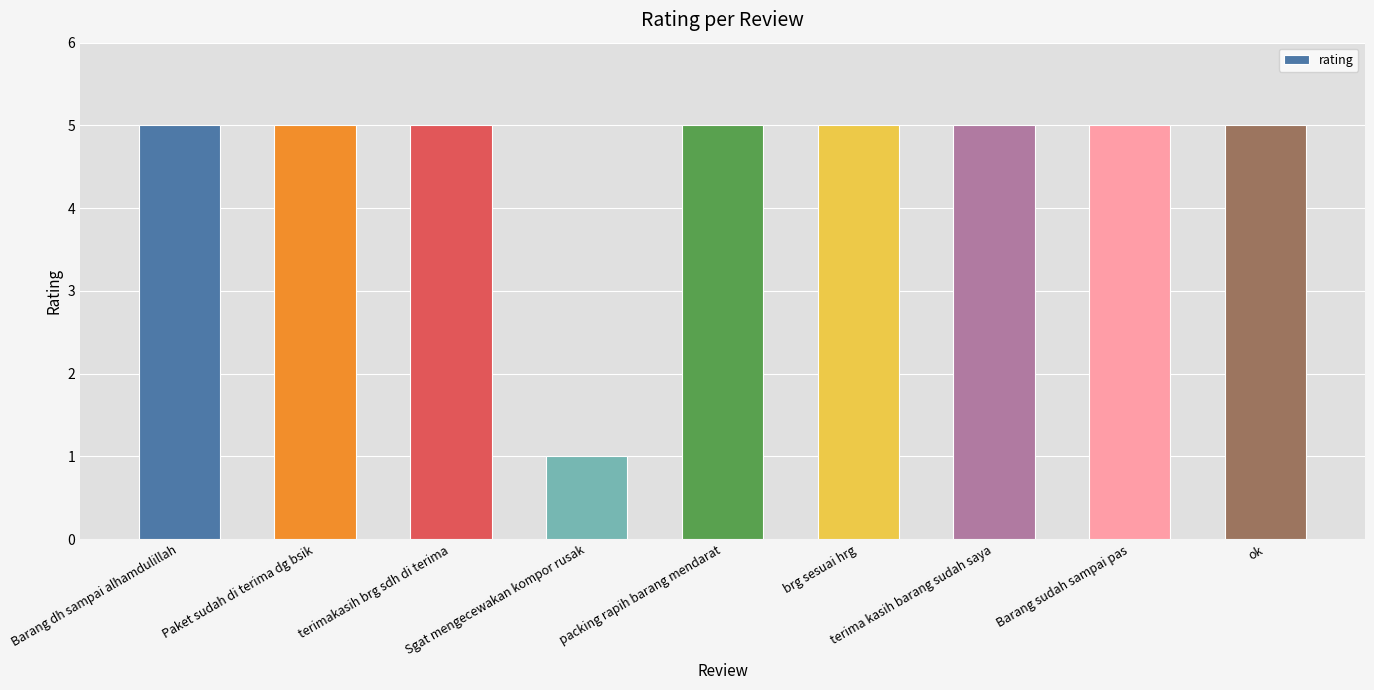

What is the value of the 8th bar from the left?

5